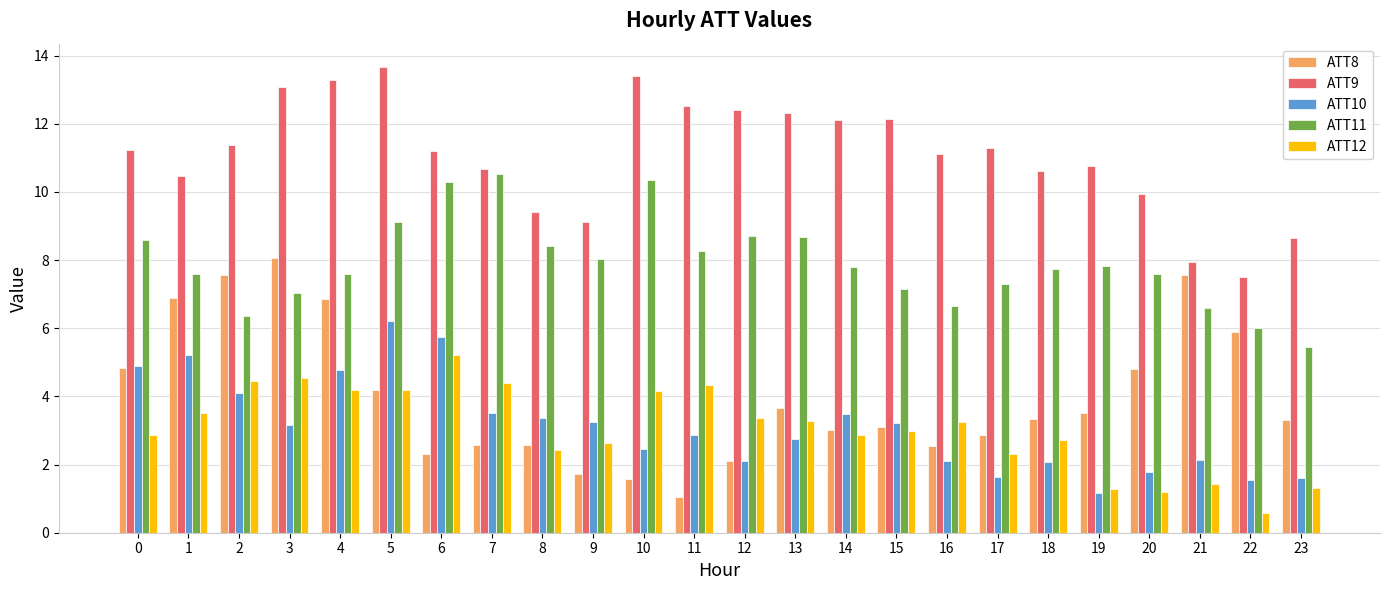

What is the highest value of the ATT12 series?

5.2